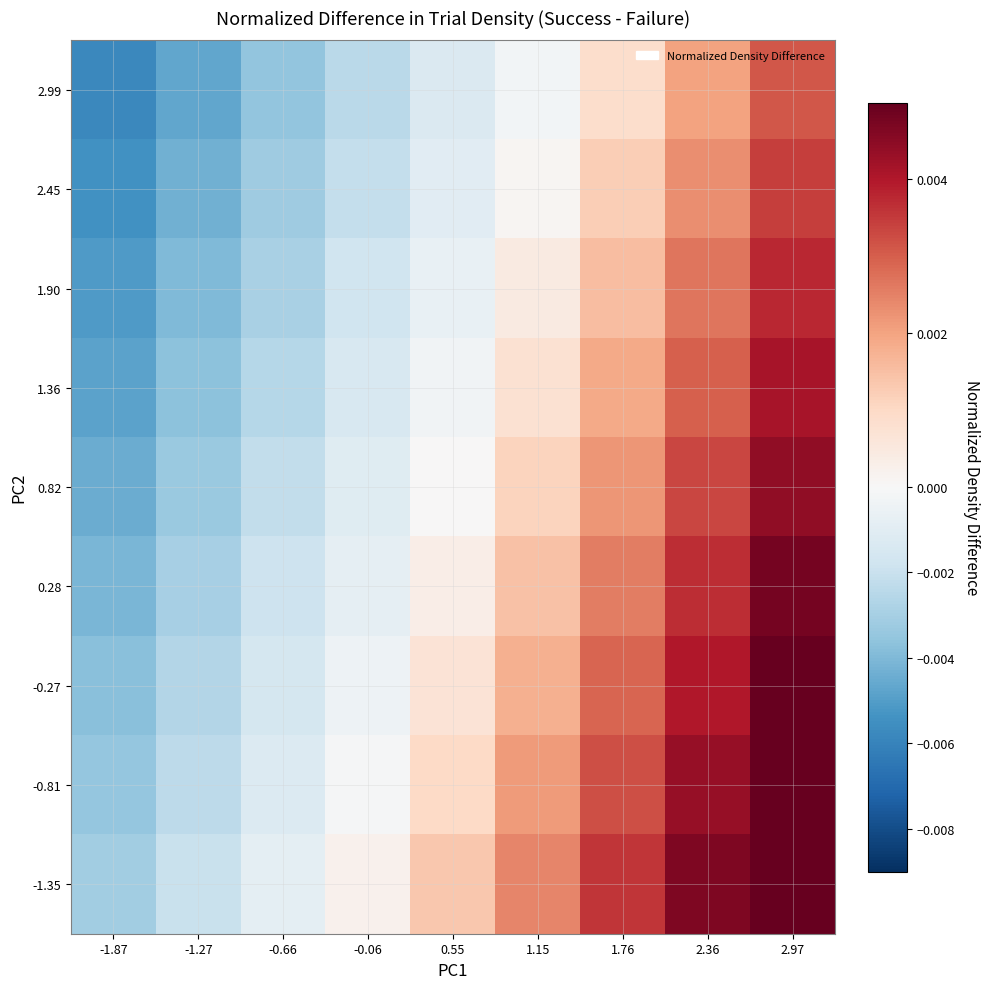

How many categories are shown in the chart?

9